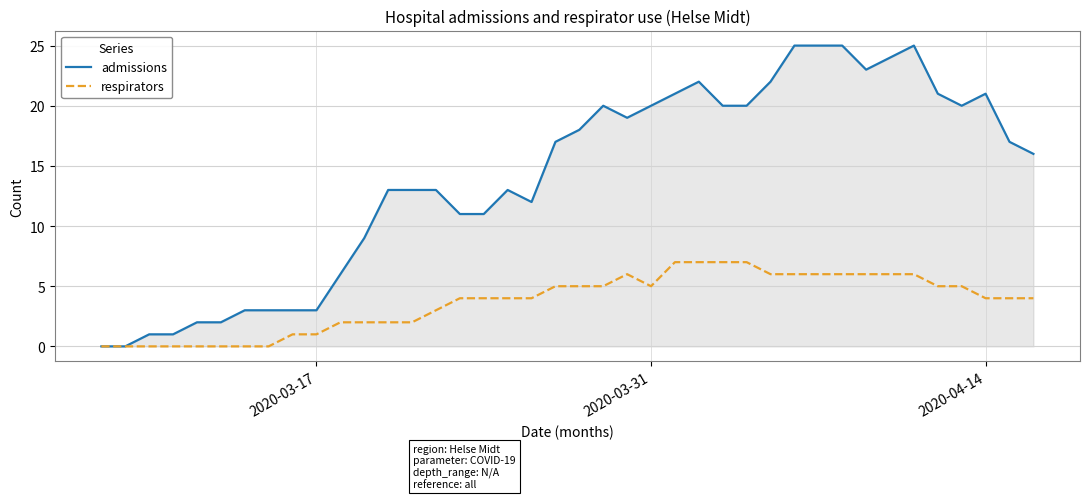

Rank the series by their average value, from highest to lowest.

admissions, respirators